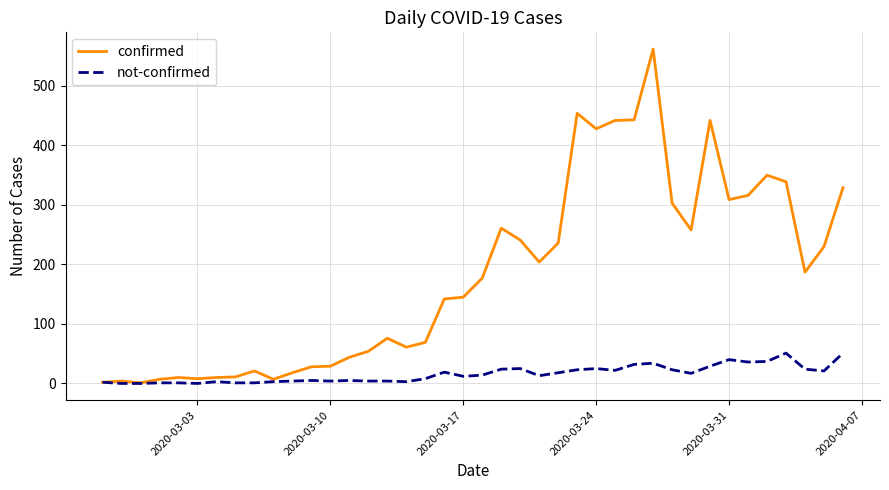

Which series has the widest spread of values?

confirmed